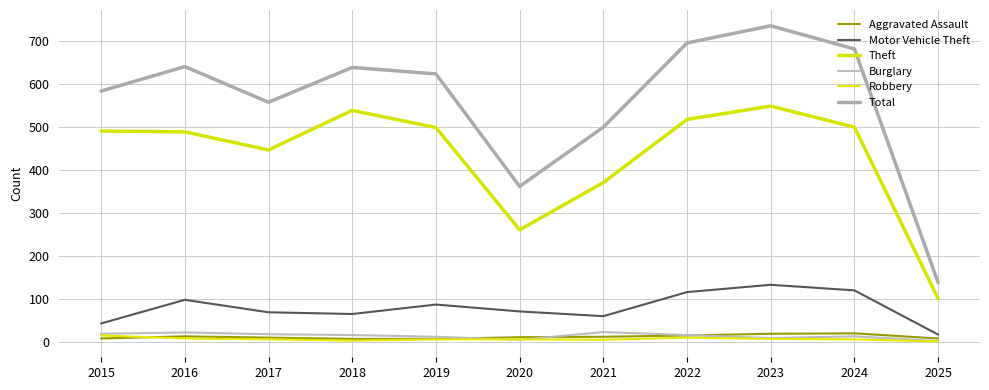

What is the approximate value of Aggravated Assault at 2025, to the nearest 5?

10